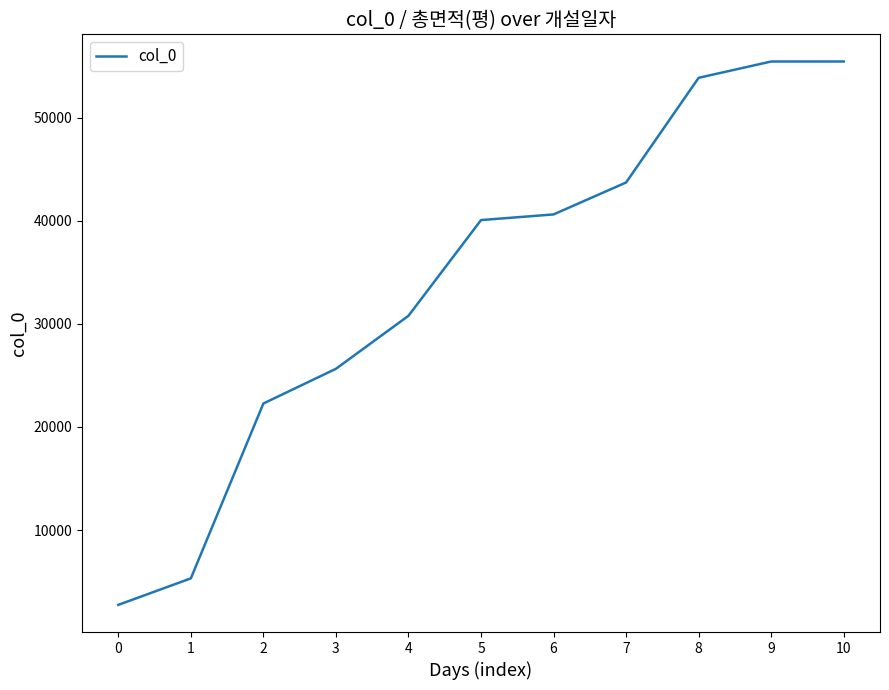

What is the difference between the maximum and minimum values?

52707